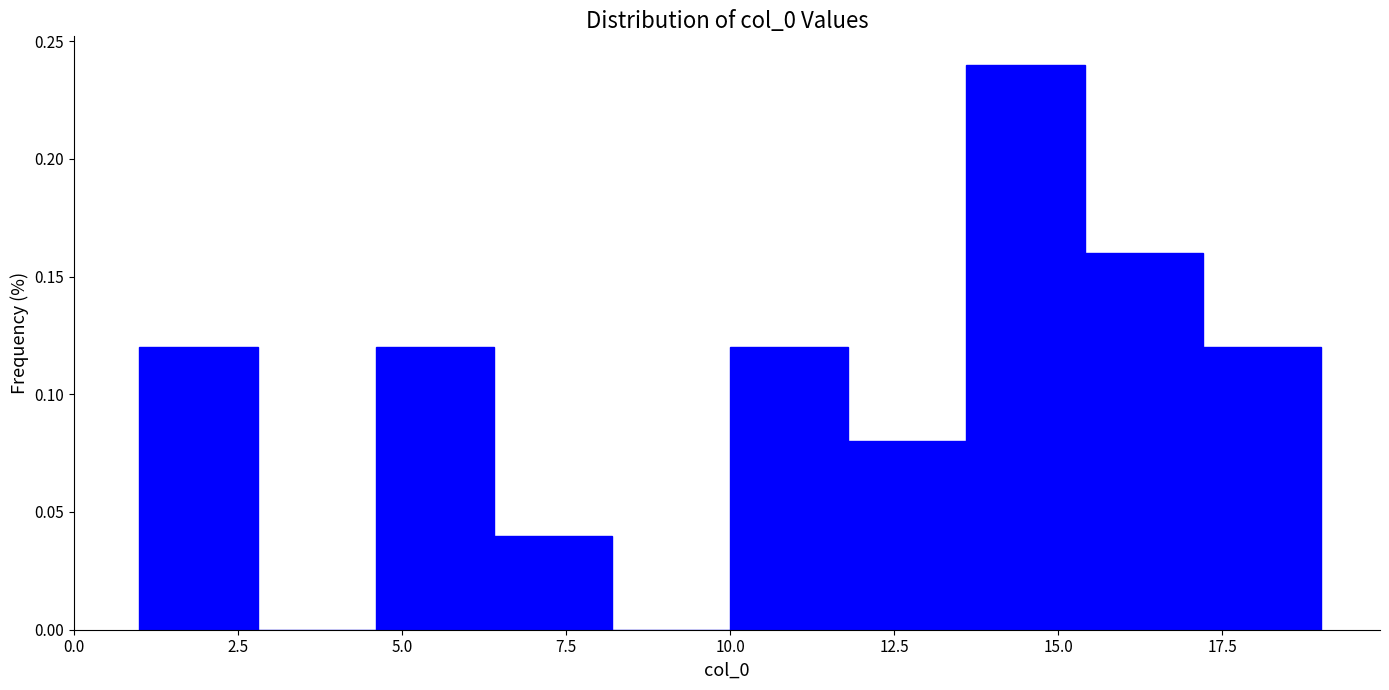

Around what value on the x-axis is the tallest bar? Give the approximate position of its centre, as read against the axis.

14.5